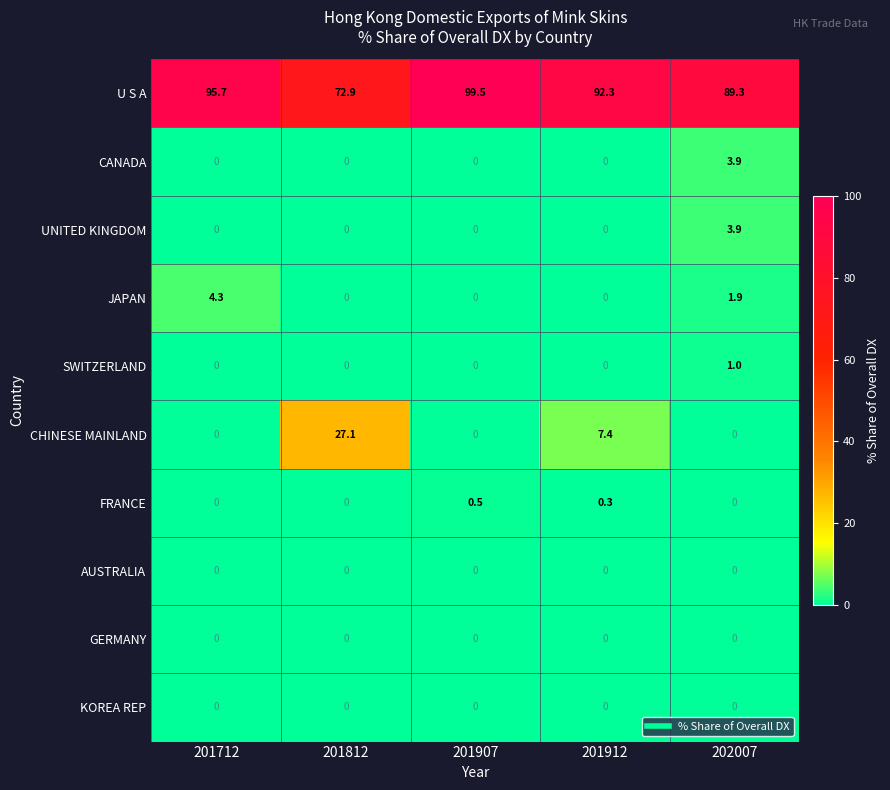

What is the sum of all U S A values?

449.7